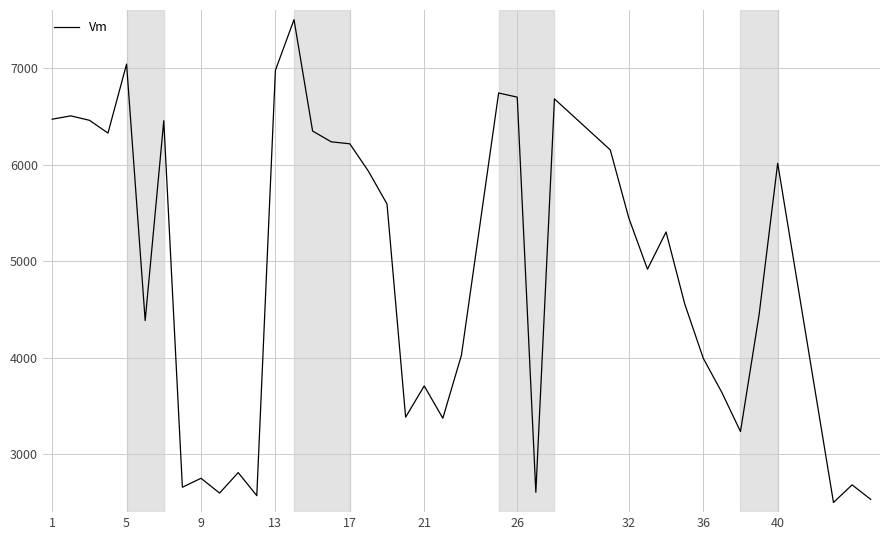

What is the maximum value shown in the chart?

7500.0